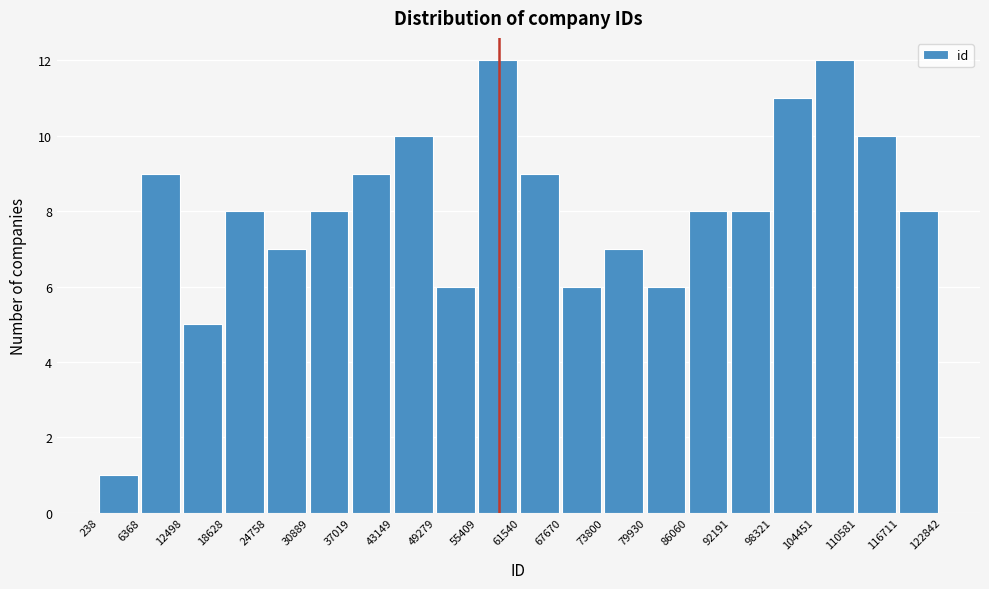

Reading left to right, list every bar in this chart as the range it spans on the x-axis followed by its height. The values are not printed on the chart, so give them approximately, as read against the axis.

238 to 6368: 1
6368 to 12498: 9
12498 to 18628: 5
18628 to 24758: 8
24758 to 30889: 7
30889 to 37019: 8
37019 to 43149: 9
43149 to 49279: 10
49279 to 55409: 6
55409 to 61540: 12
61540 to 67670: 9
67670 to 73800: 6
73800 to 79930: 7
79930 to 86060: 6
86060 to 92191: 8
92191 to 98321: 8
98321 to 104451: 11
104451 to 110581: 12
110581 to 116711: 10
116711 to 122842: 8